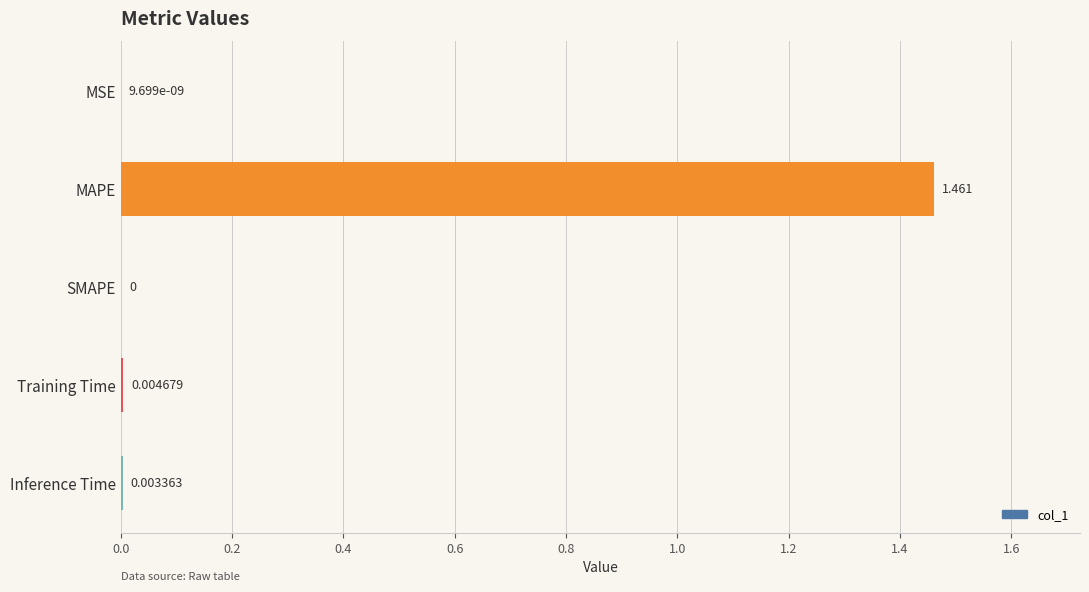

Which label corresponds to the largest value in the chart?

MAPE